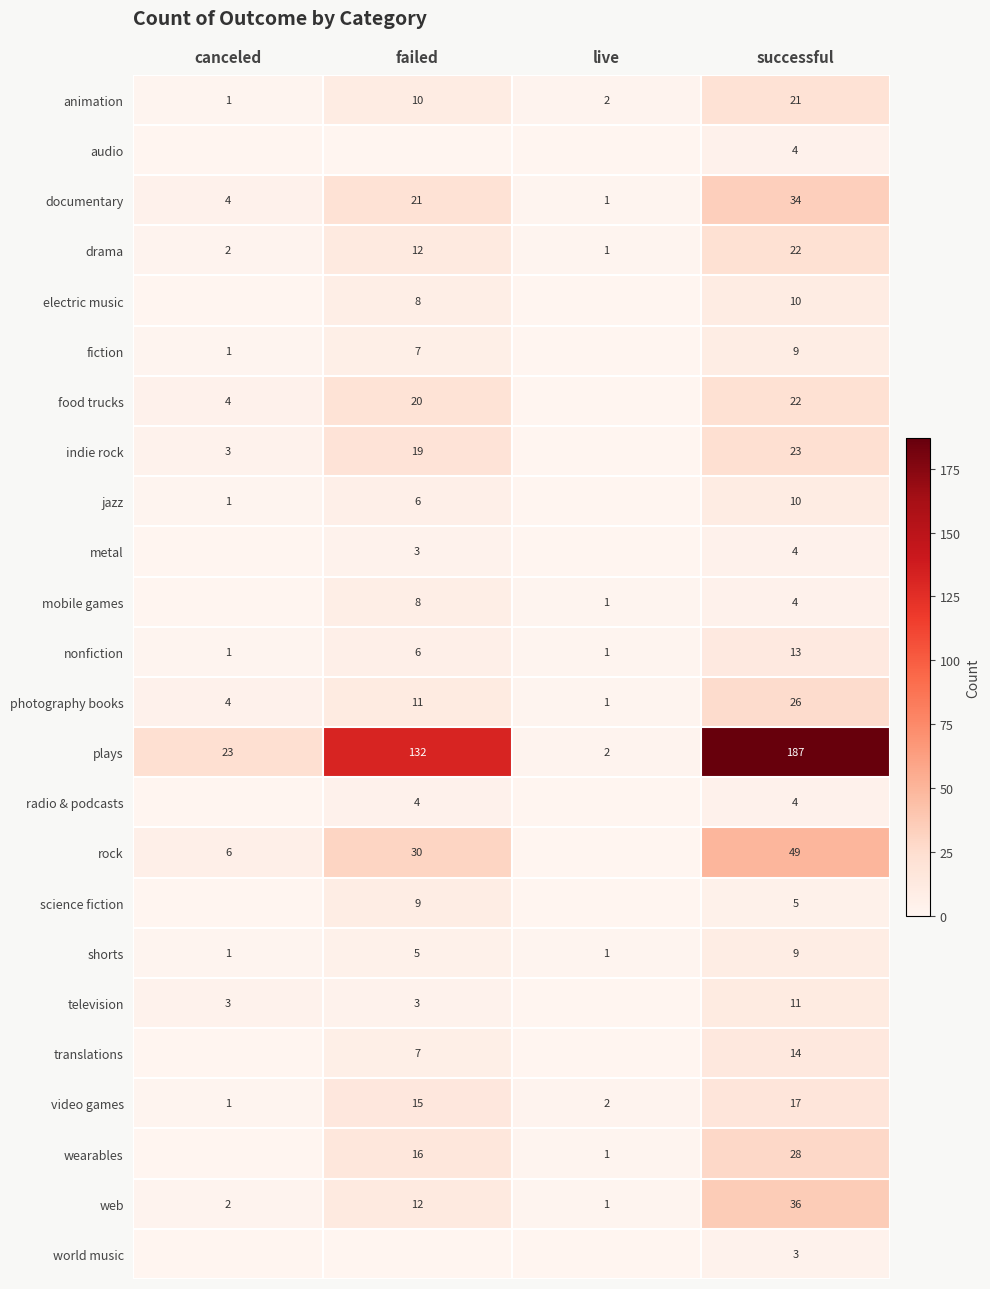

Read the web value at failed.

12